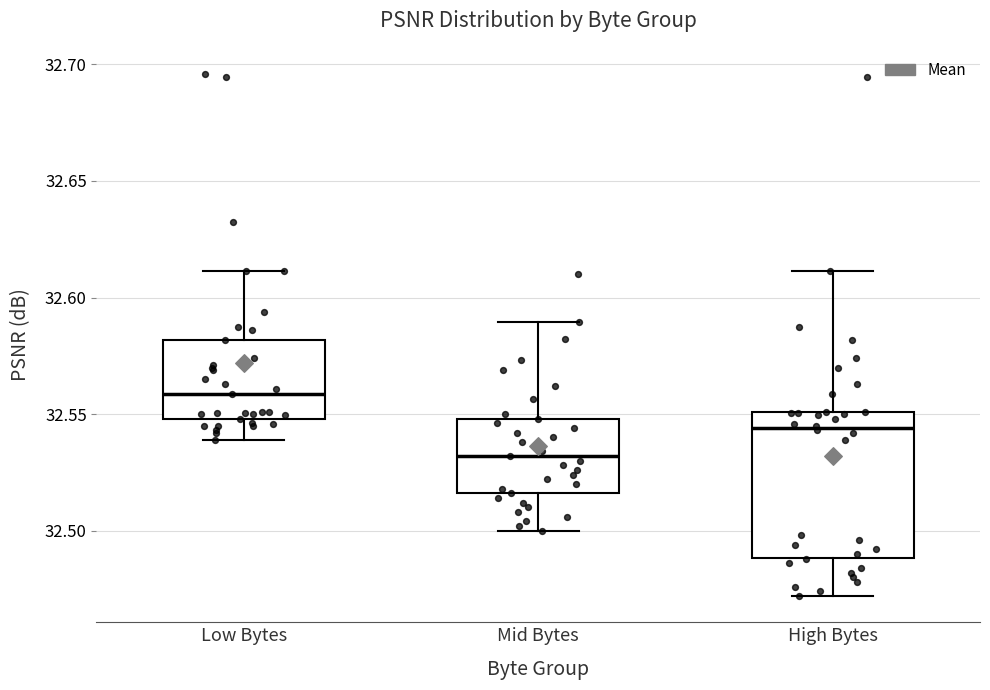

Which box's median line is the lowest?

Mid Bytes